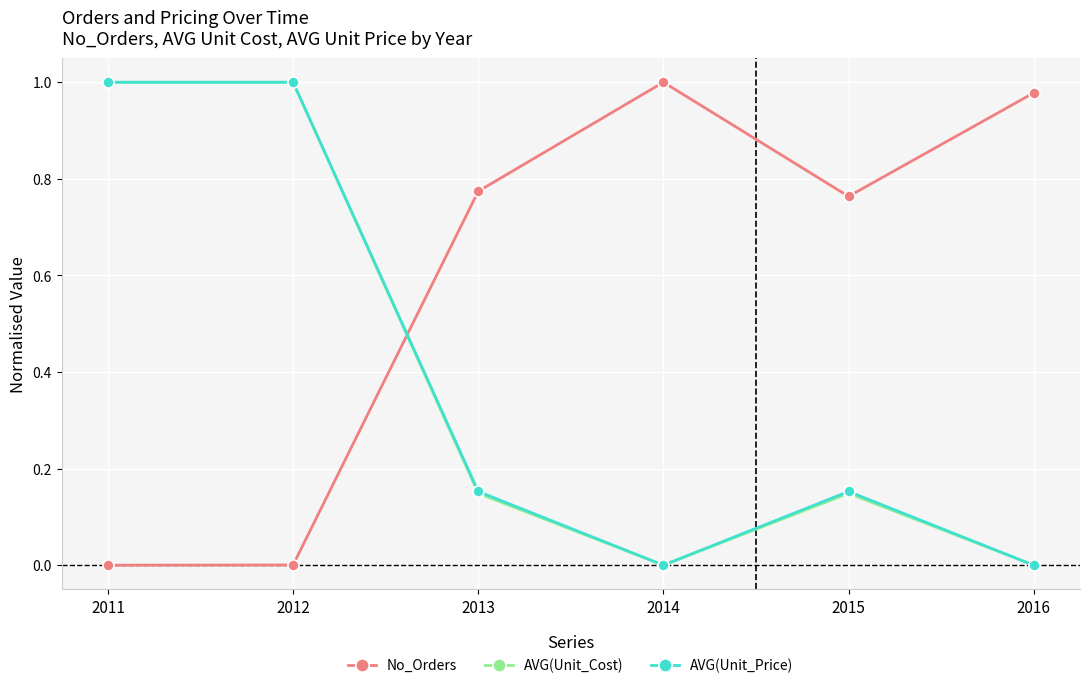

What is the total value across all series at 2011?

2.0